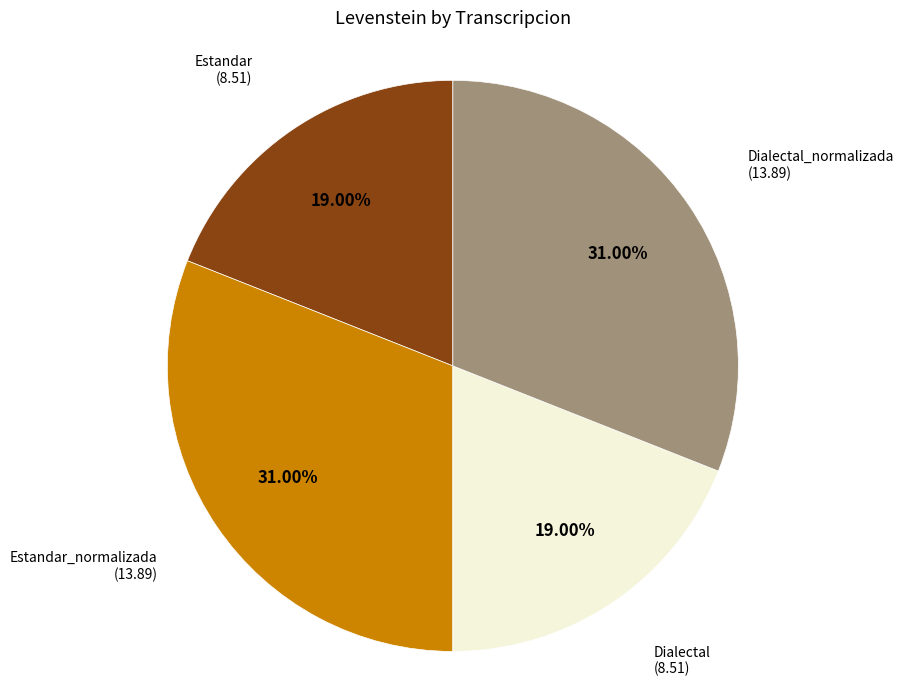

To the nearest percent, what is the difference between the Dialectal_normalizada and Estandar slice percentages?

12%